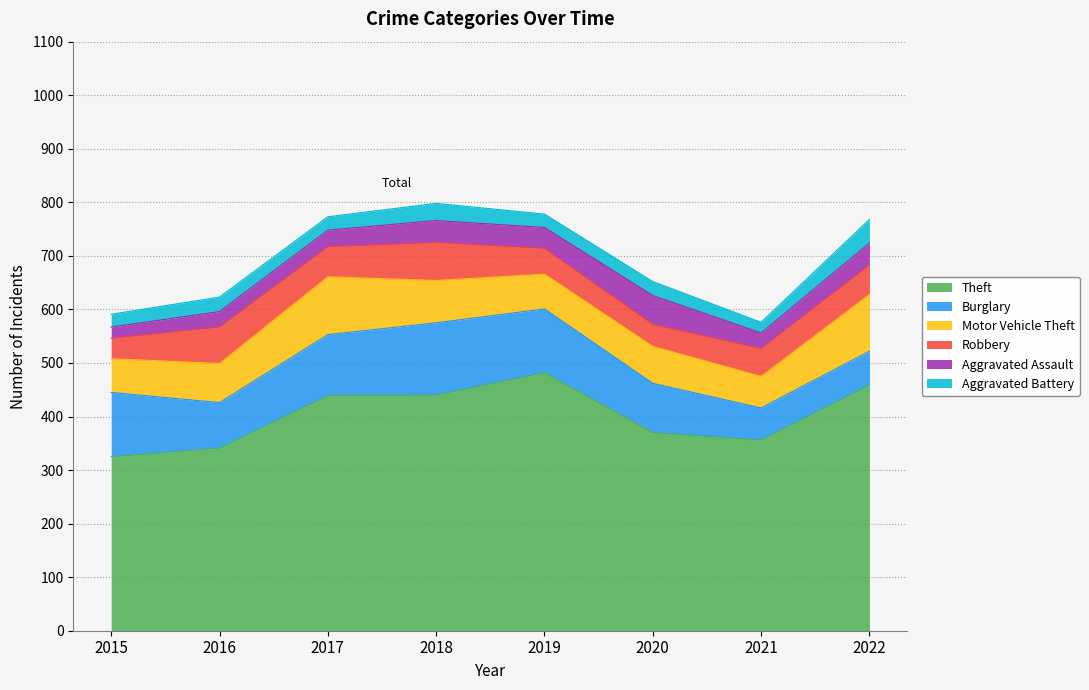

Does the chart have visible grid lines?

Yes